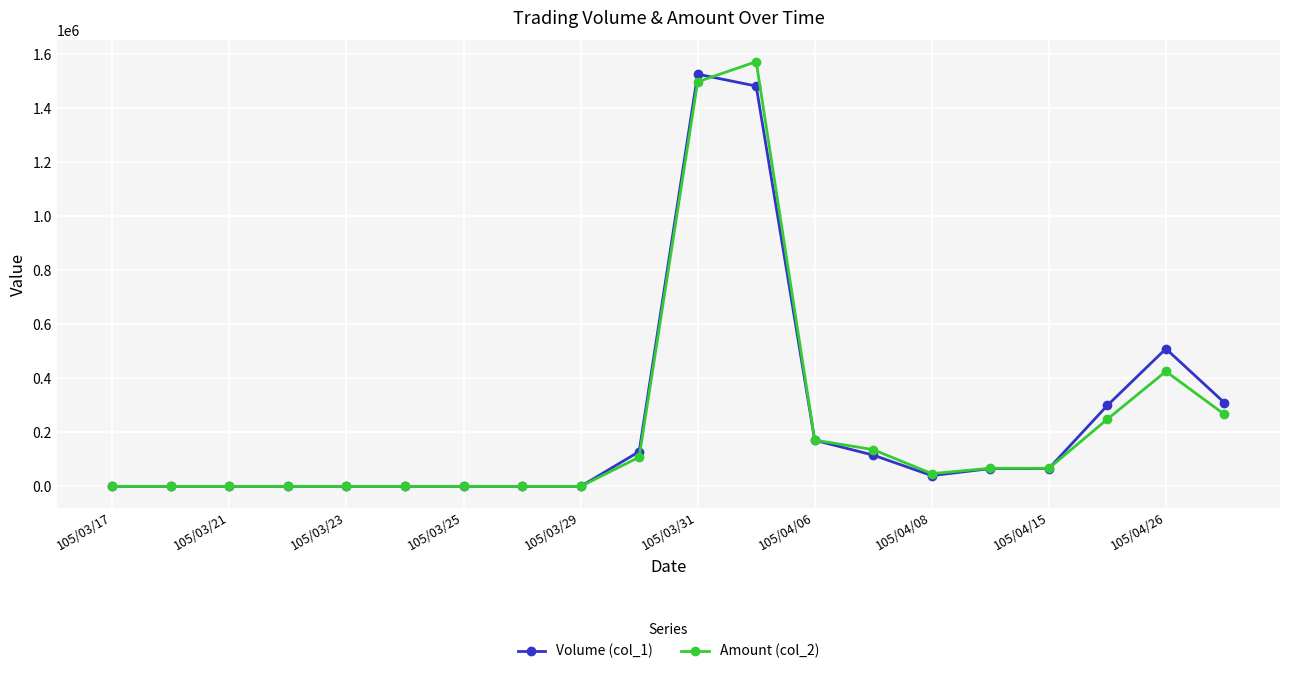

What is the greatest value displayed?

1573180